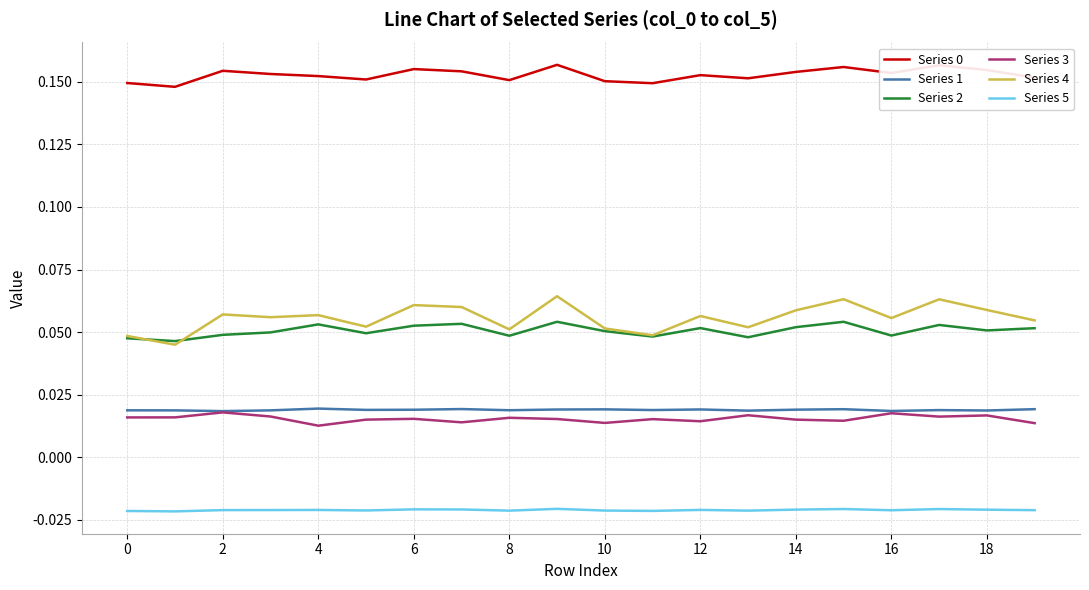

True or false: Series 5 and Series 3 intersect in this chart.

False